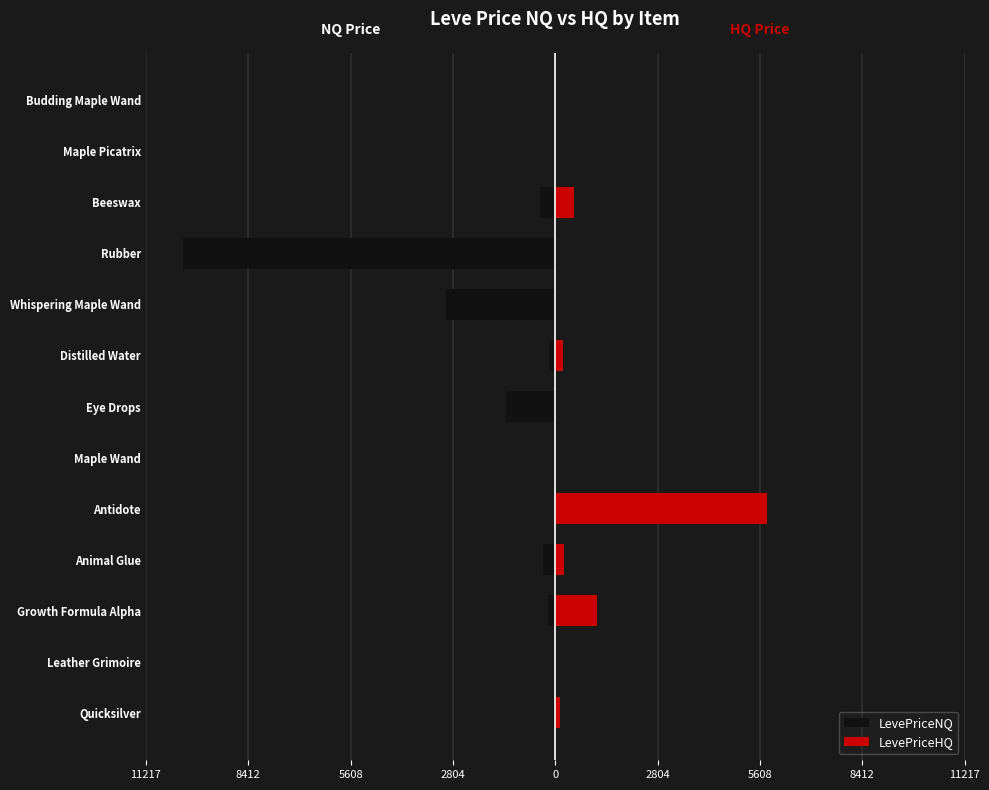

True or false: LevePriceHQ has a value of 5795.1 at 0.

True